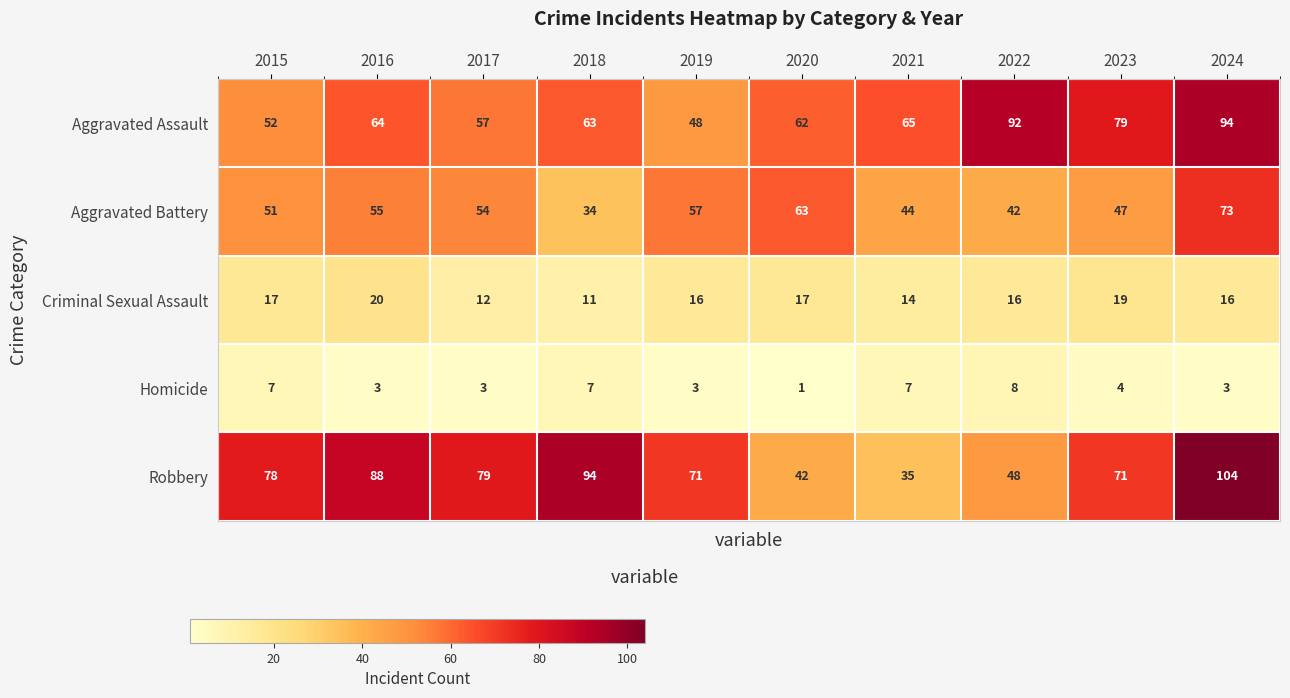

Between 2017 and 2019, which series saw the biggest shift?

Aggravated Assault